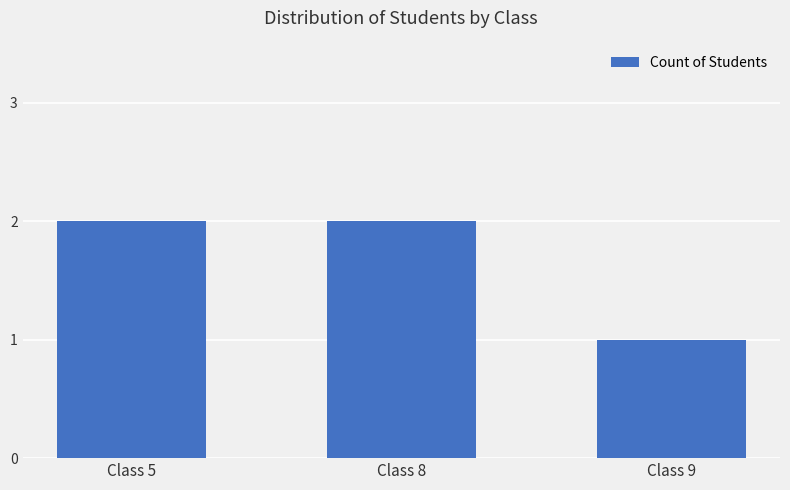

The value at Class 5 is 4. True or false?

False